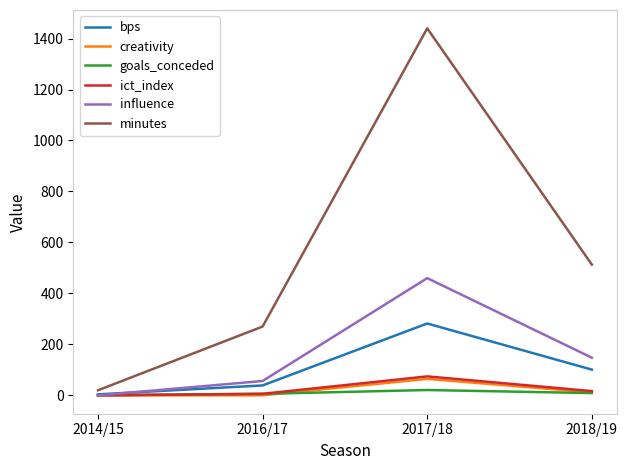

Rank the categories by influence value from highest to lowest.

2017/18, 2018/19, 2016/17, 2014/15